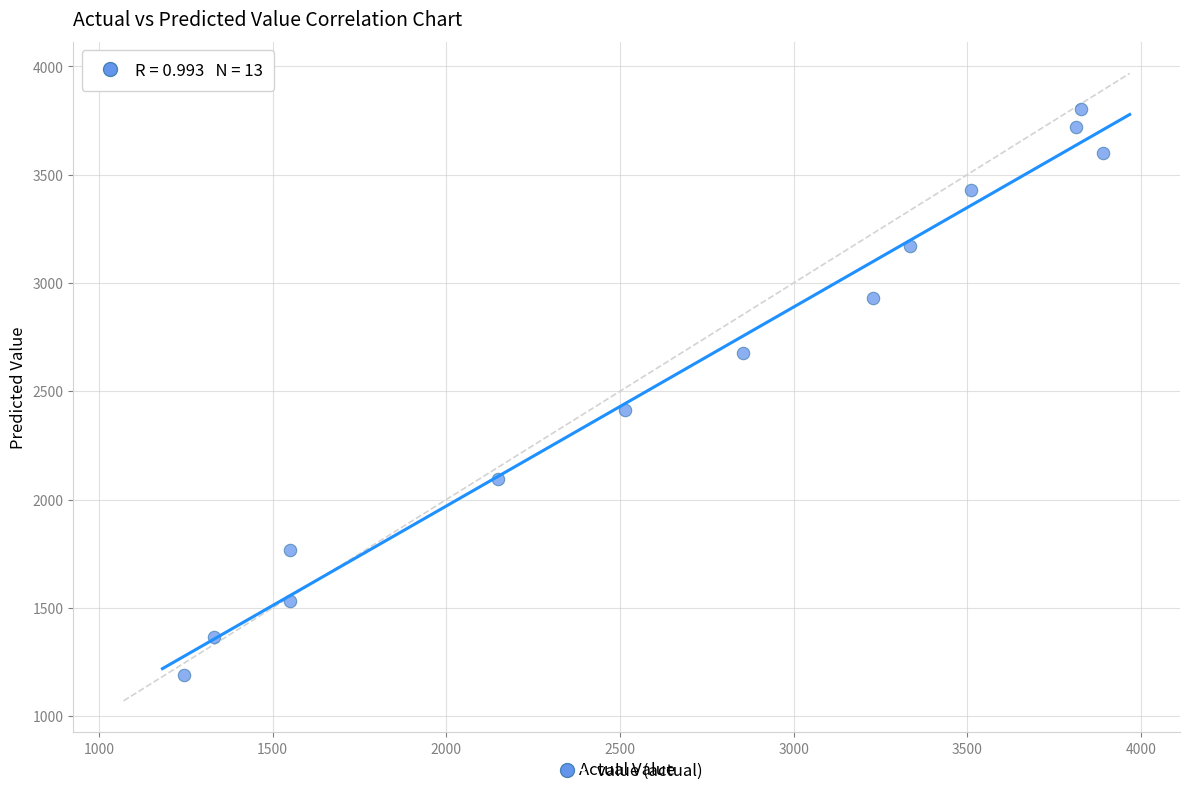

What Y value in the scatter plot is closest to 2496?

2412.9